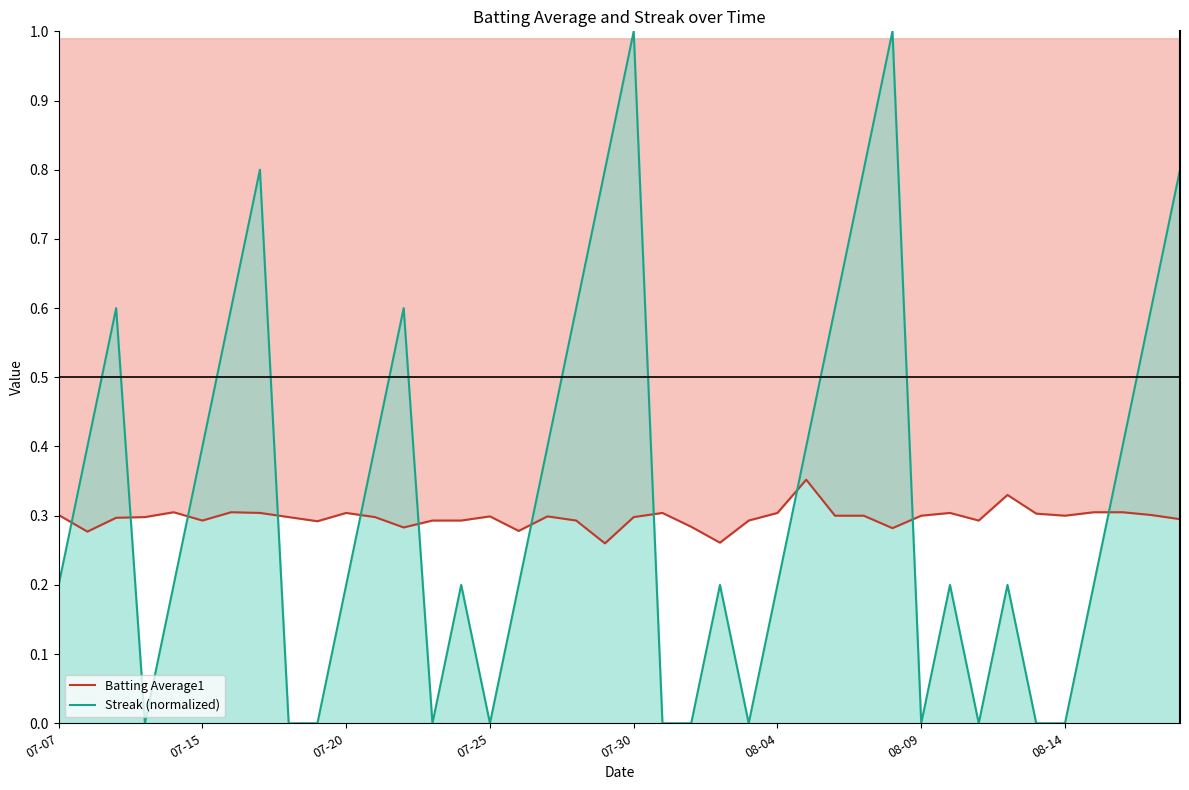

List the series in order of their peak value, lowest first.

Batting Average1, Streak (normalized)